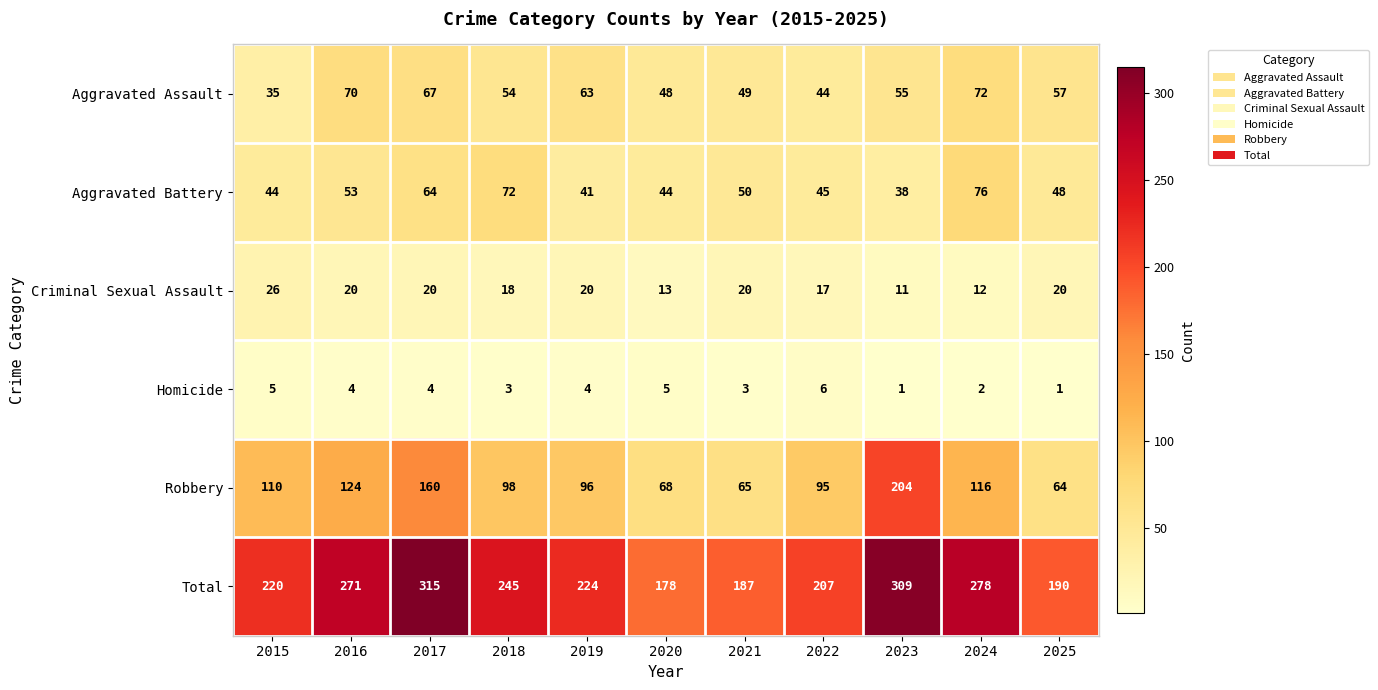

List the series in order of their peak value, lowest first.

Homicide, Criminal Sexual Assault, Aggravated Assault, Aggravated Battery, Robbery, Total